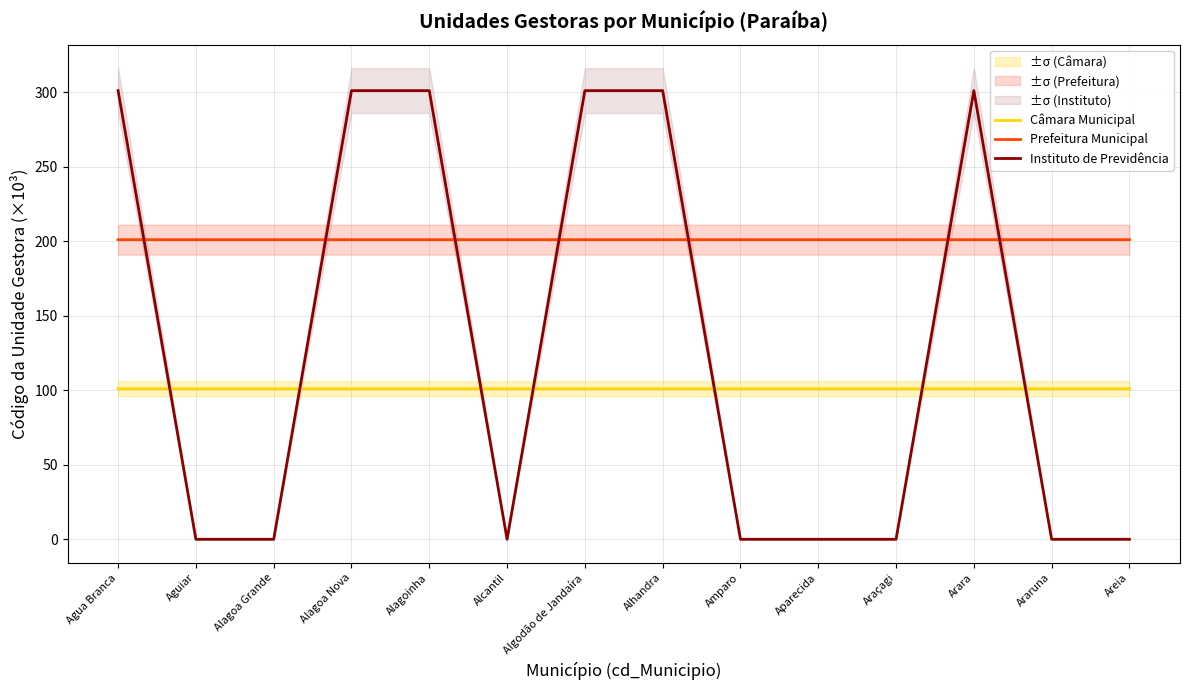

Reading left to right, list all the values displayed in this chart.

Câmara Municipal: Agua Branca=101.0	Aguiar=101.0	Alagoa Grande=101.0	Alagoa Nova=101.0	Alagoinha=101.0	Alcantil=101.0	Algodão de Jandaíra=101.0	Alhandra=101.0	Amparo=101.0	Aparecida=101.0	Araçagi=101.0	Arara=101.0	Araruna=101.0	Areia=101.0
Prefeitura Municipal: Agua Branca=201.0	Aguiar=201.0	Alagoa Grande=201.0	Alagoa Nova=201.0	Alagoinha=201.0	Alcantil=201.0	Algodão de Jandaíra=201.0	Alhandra=201.0	Amparo=201.0	Aparecida=201.0	Araçagi=201.0	Arara=201.0	Araruna=201.0	Areia=201.0
Instituto de Previdência: Agua Branca=301.0	Aguiar=0.0	Alagoa Grande=0.0	Alagoa Nova=301.0	Alagoinha=301.0	Alcantil=0.0	Algodão de Jandaíra=301.0	Alhandra=301.0	Amparo=0.0	Aparecida=0.0	Araçagi=0.0	Arara=301.0	Araruna=0.0	Areia=0.0